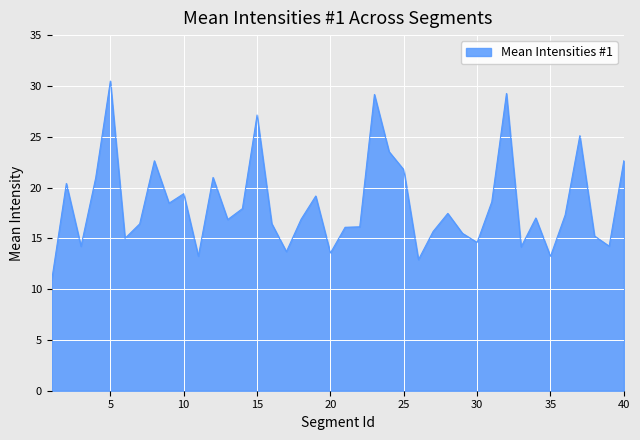

Does the chart display data point markers on the line(s)?

No